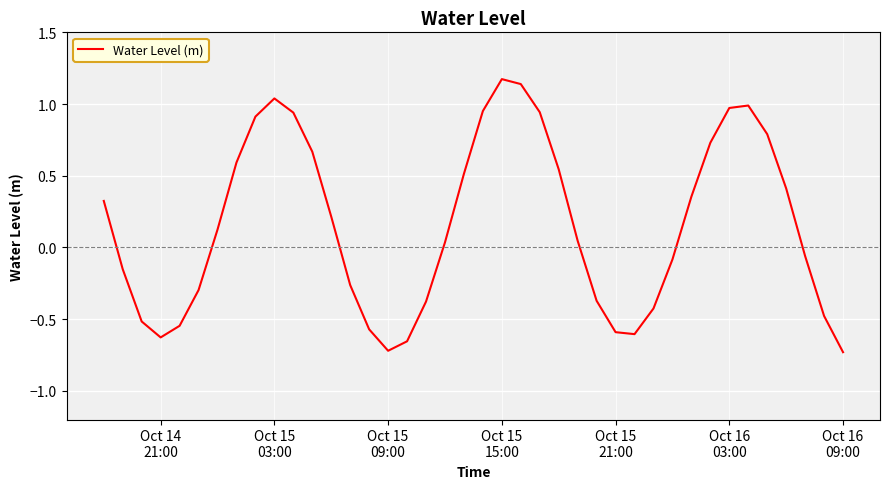

What is the maximum value shown in the chart?

1.2